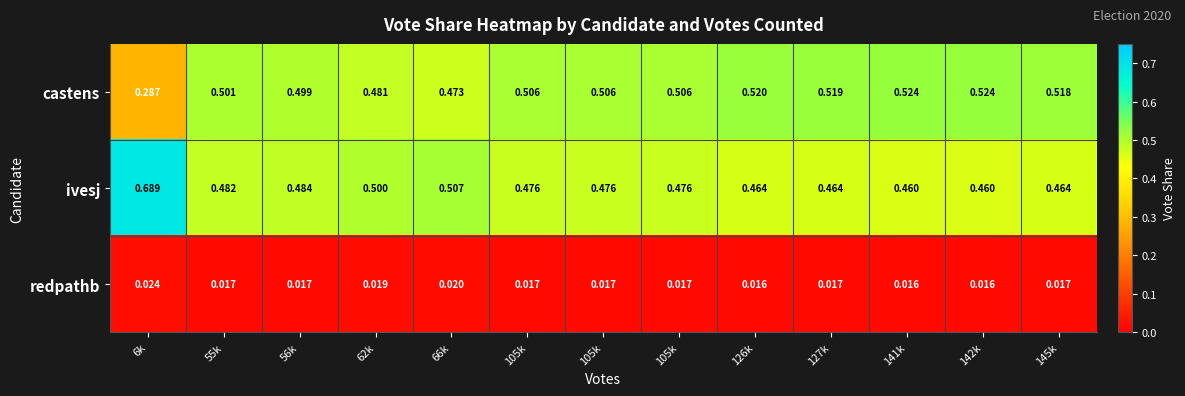

At which category is the sum across all series the highest?

55k